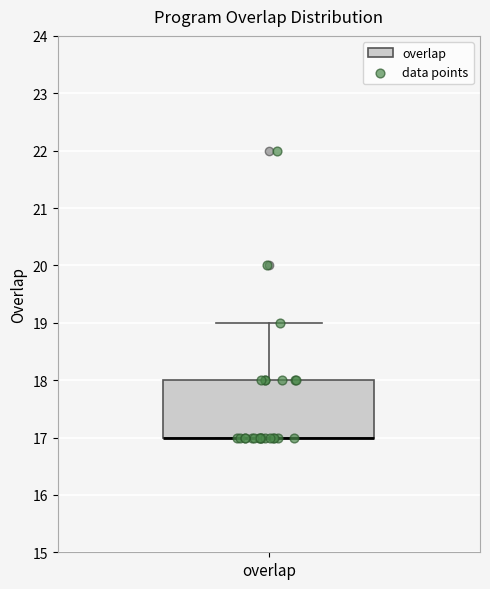

Read this box plot against the y-axis: the position of the median line, the range covered by the box, and the ends of both whiskers. The values are not printed on the chart, so give them approximately, as read against the axis.

median 17 (drawn on the box's lower edge), box 17 to 18, whiskers 17 to 19